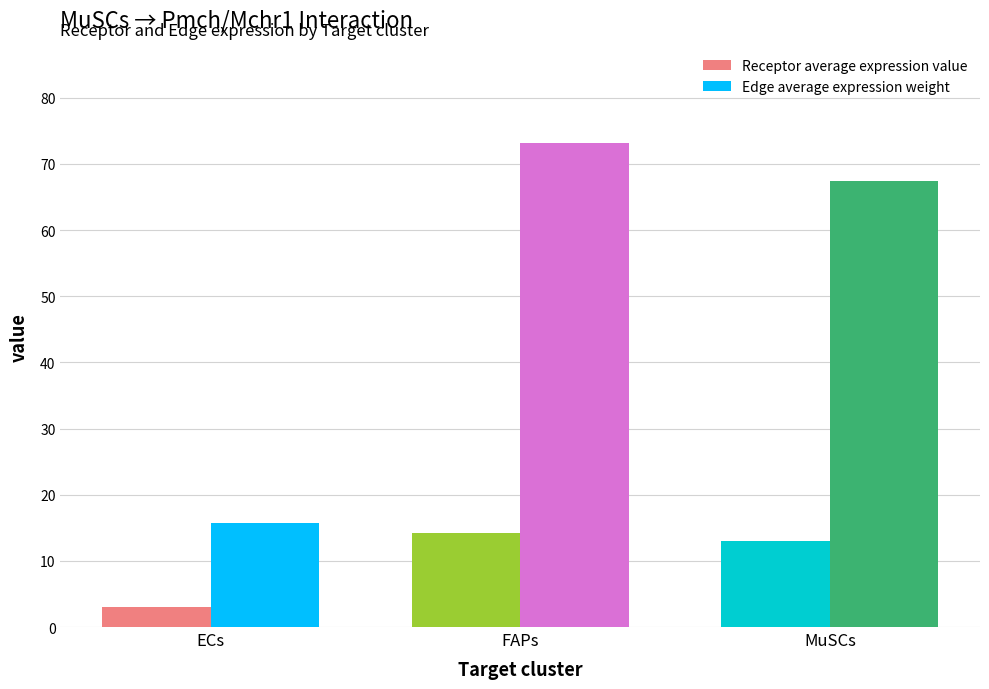

What is the difference between the highest and lowest values at FAPs?

59.0